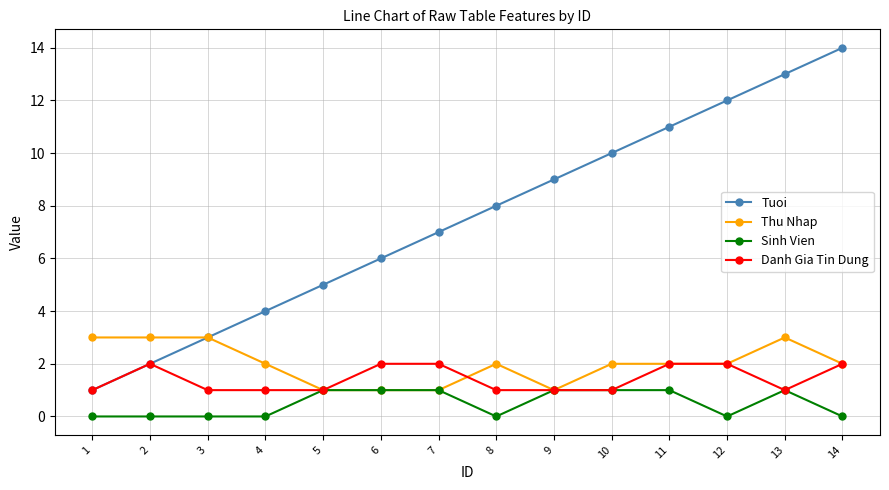

True or false: Tuoi has more than 2 interior local peaks.

False